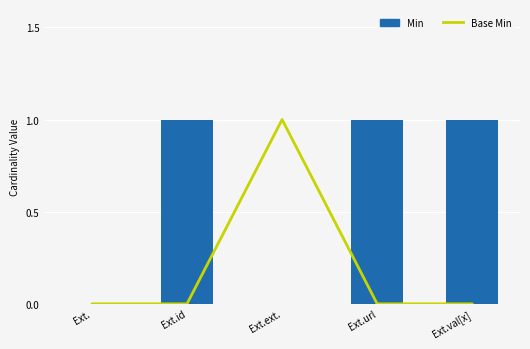

What is the spread (max minus min) of values at Ext.val[x]?

1